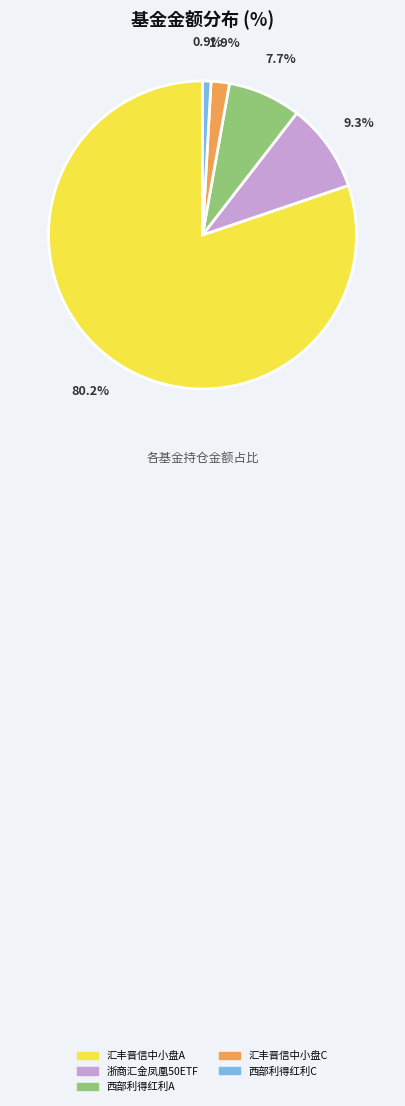

Rank the categories by value from lowest to highest.

西部利得红利C, 汇丰晋信中小盘C, 西部利得红利A, 浙商汇金凤凰50ETF, 汇丰晋信中小盘A